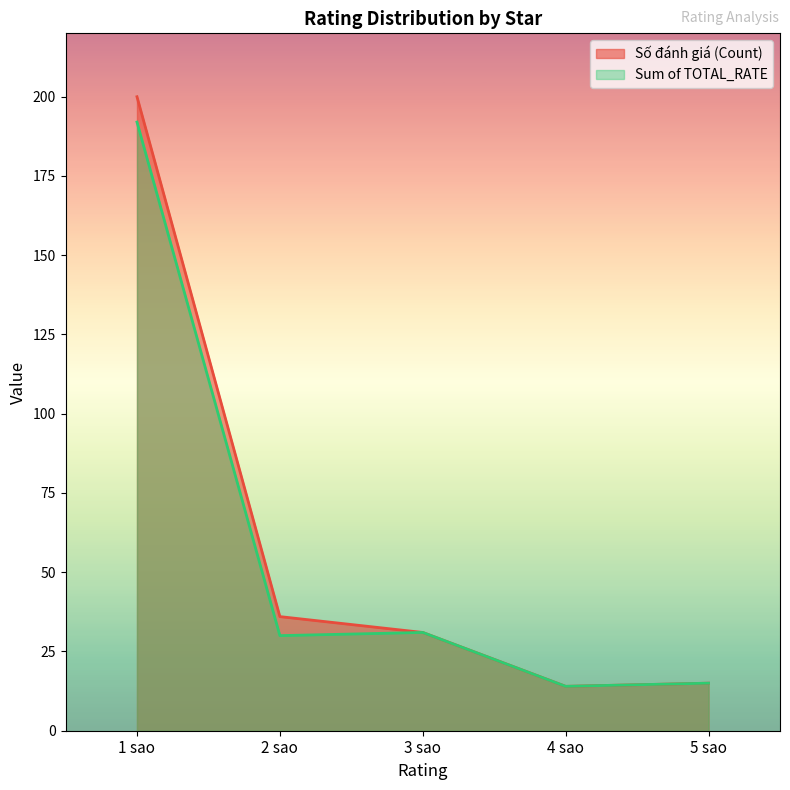

Does the chart have visible grid lines?

No